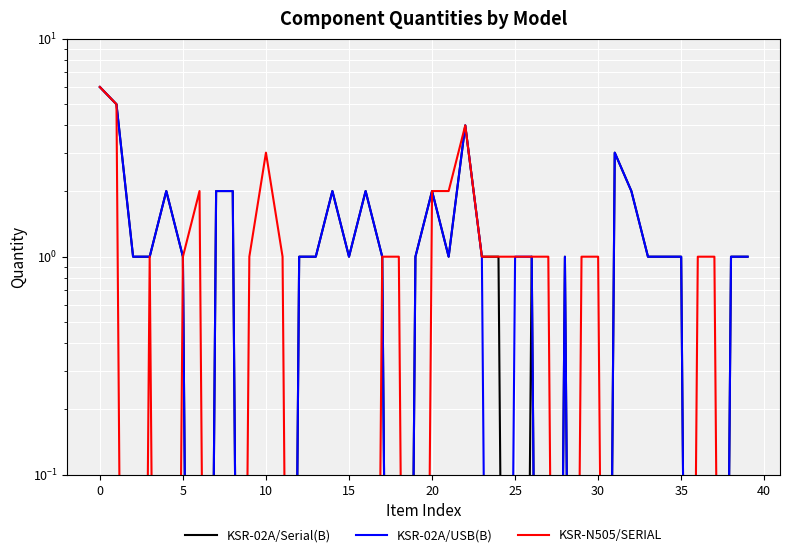

Which series has the widest spread of values?

KSR-02A/Serial(B)